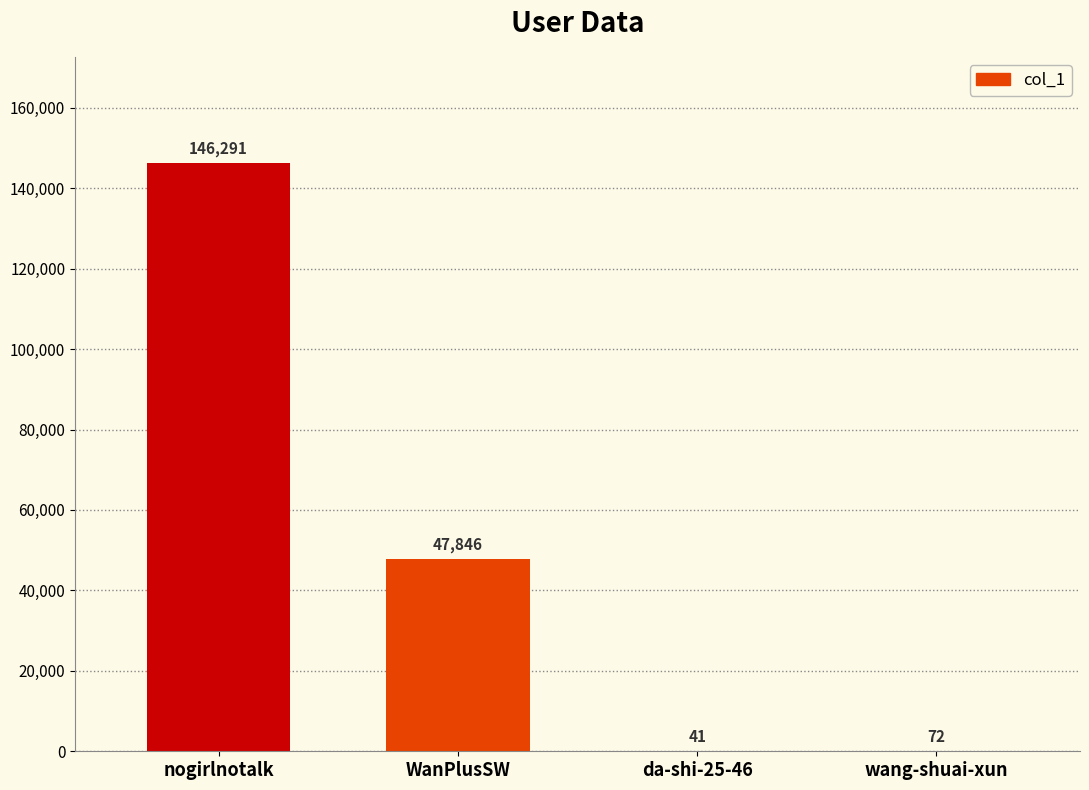

Reading left to right, extract all data points from this chart.

146291	47846	41	72